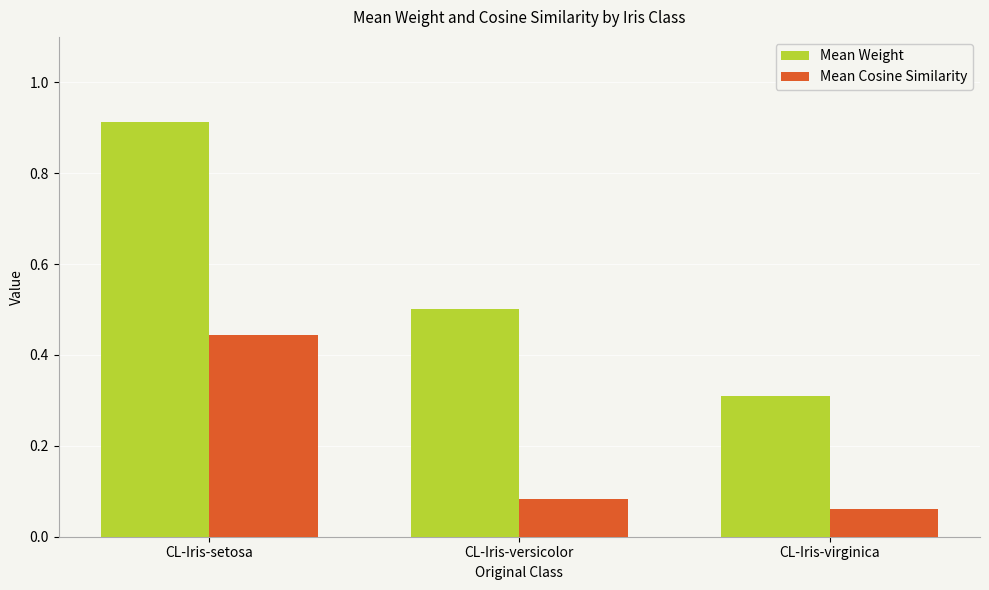

Rank the series by their average value, from lowest to highest.

Mean Cosine Similarity, Mean Weight